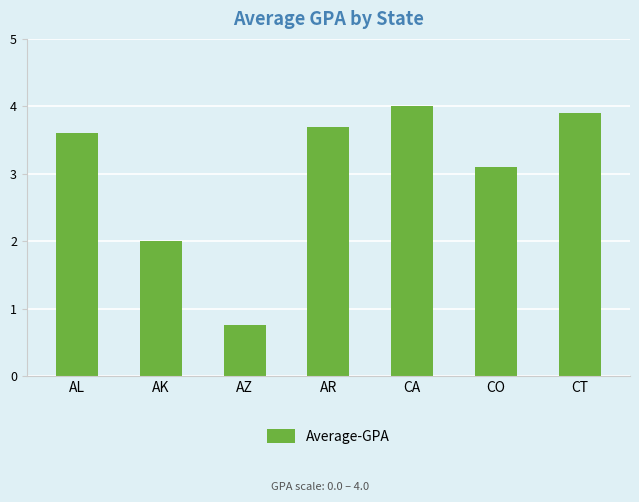

Are the bars grouped side by side (vs. stacked)?

No